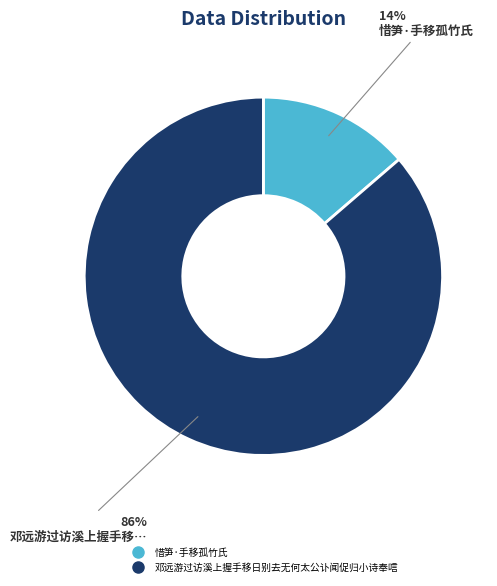

Is the sum of 邓远游过访溪上握手移日别去无何太公讣闻促归小诗奉唁 and 惜笋·手移孤竹氏 greater than half?

Yes